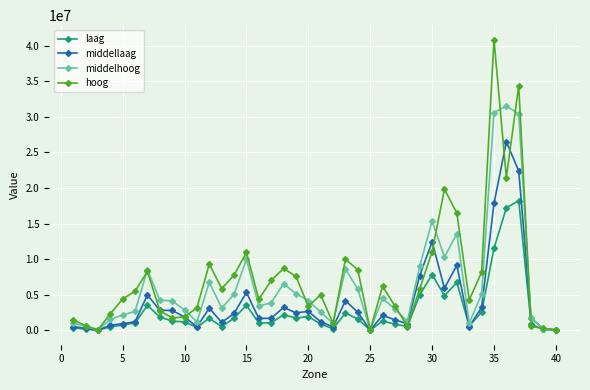

Rank the series by their maximum value, from lowest to highest.

laag, middellaag, middelhoog, hoog